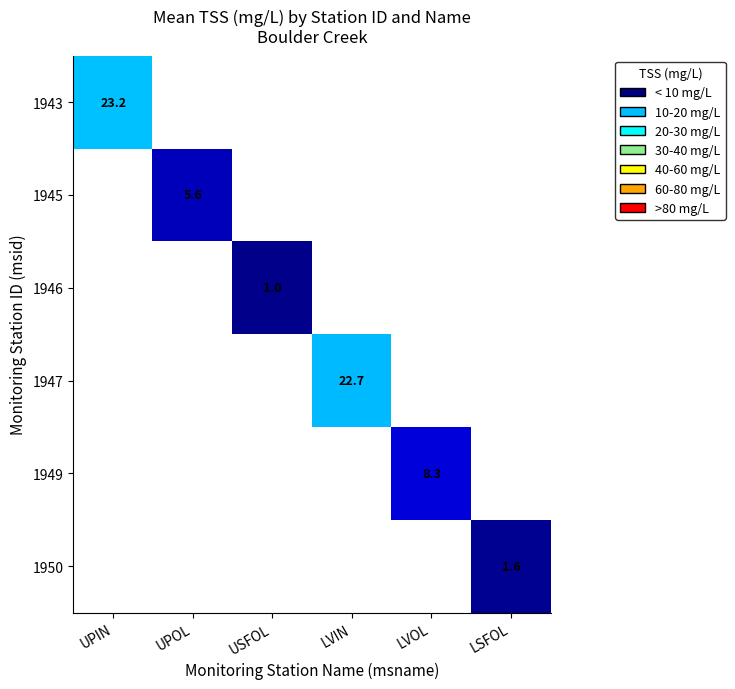

What is the greatest value displayed?

23.2